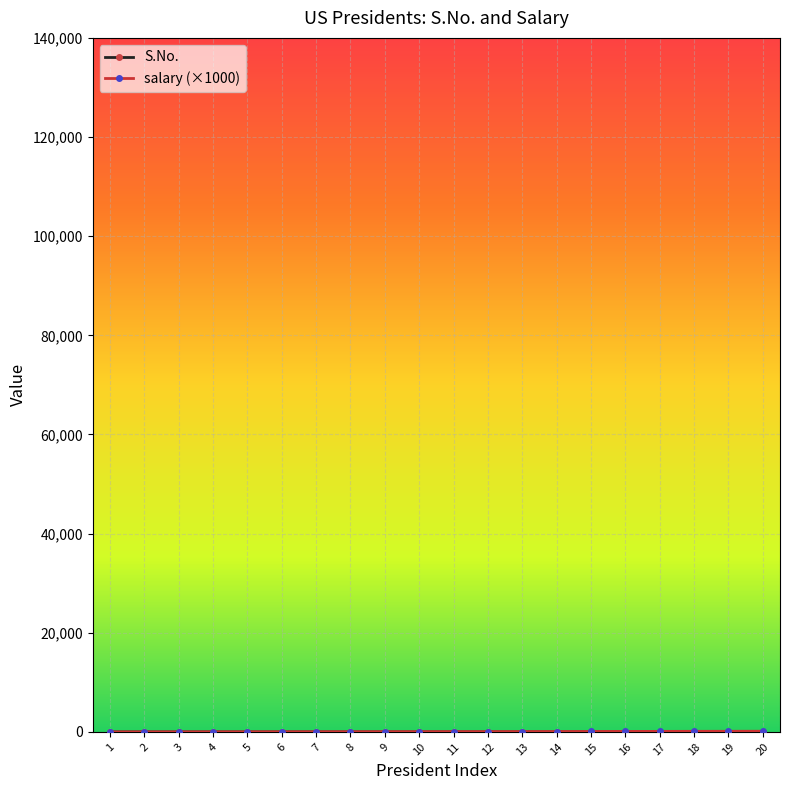

Which series has the largest total across all categories?

salary (×1000)